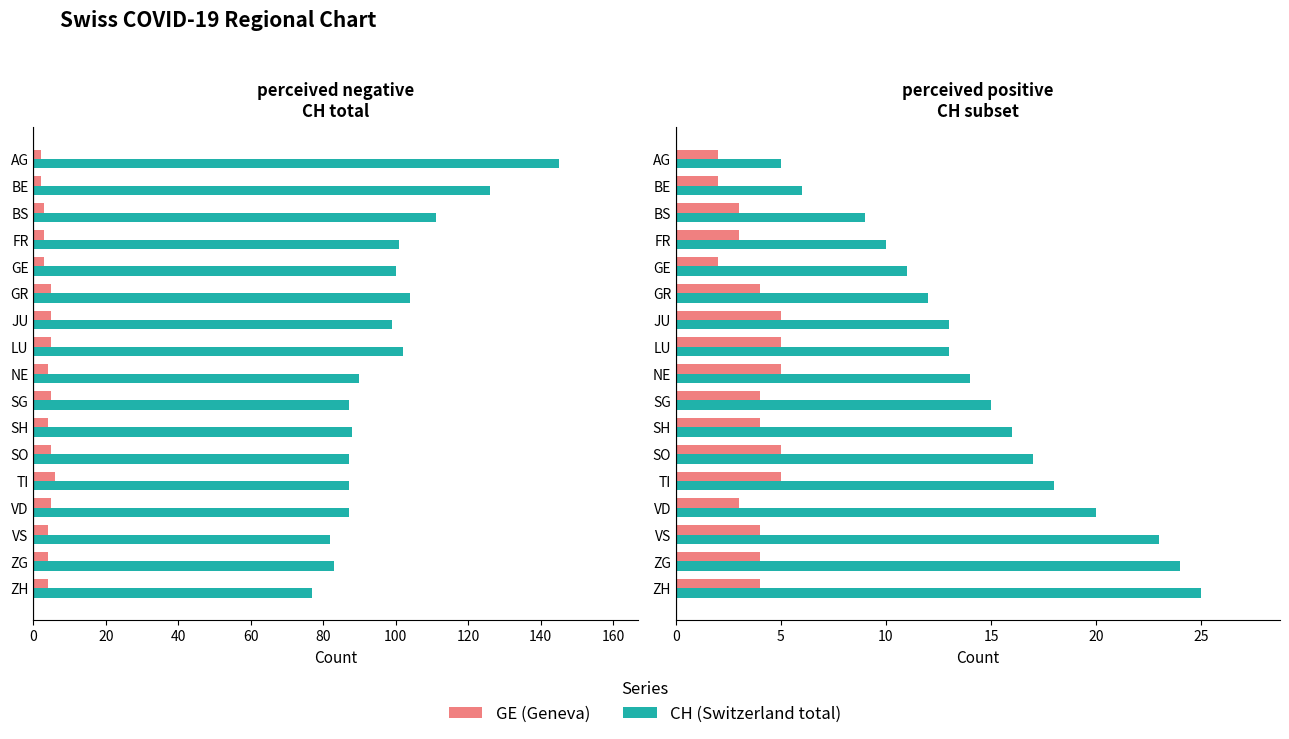

Which series has the largest total across all categories?

CH (total Switzerland)